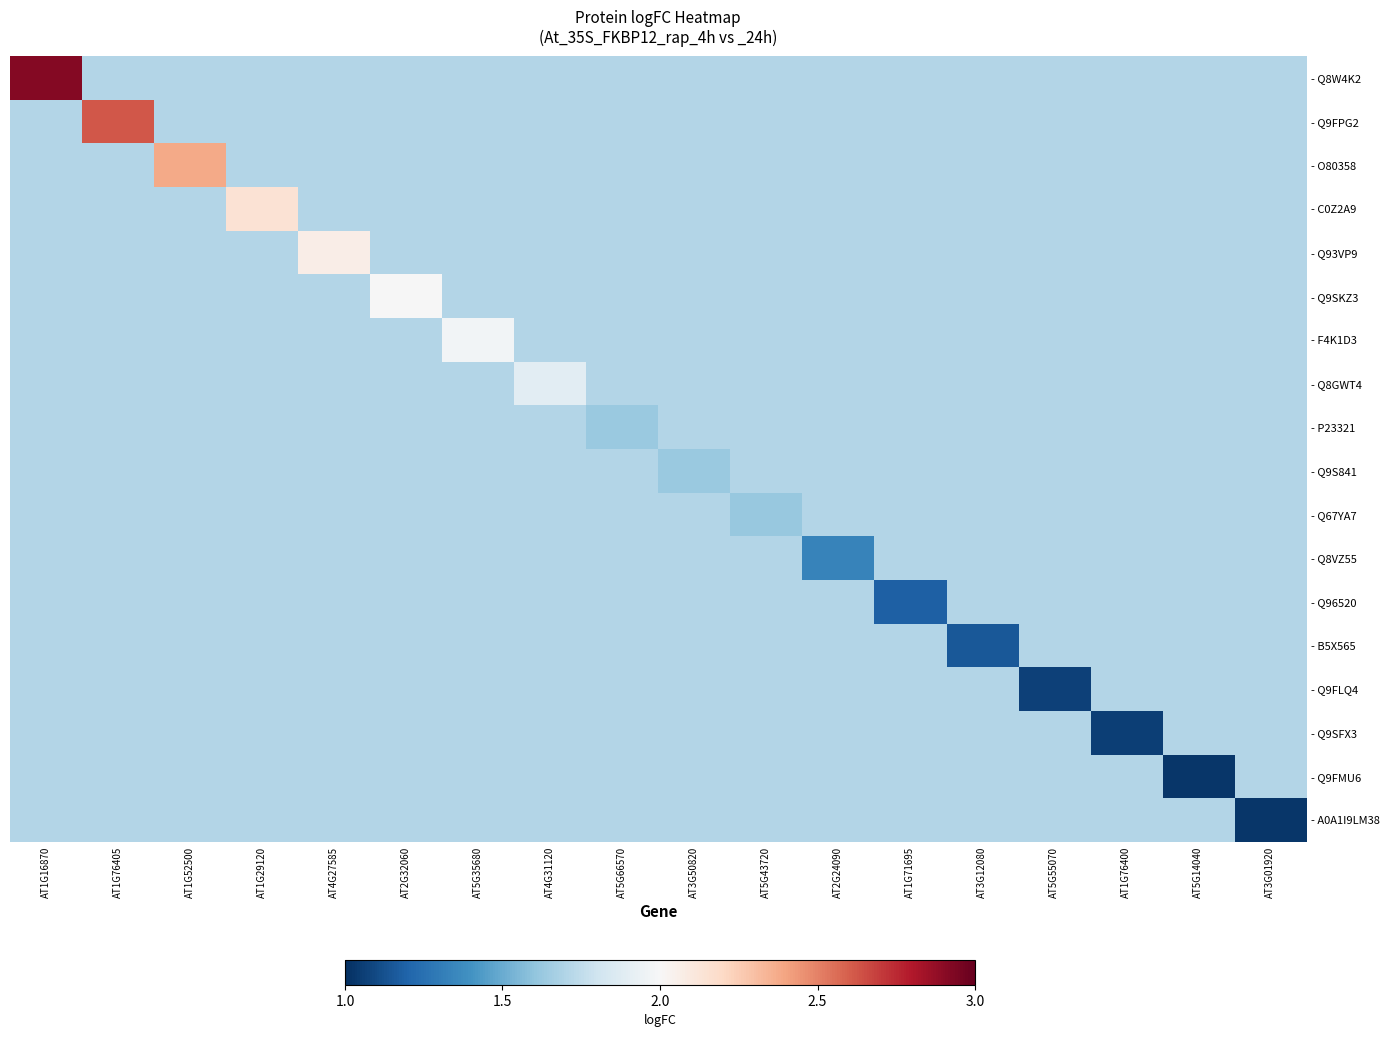

Which category has the highest value across all series?

AT1G16870